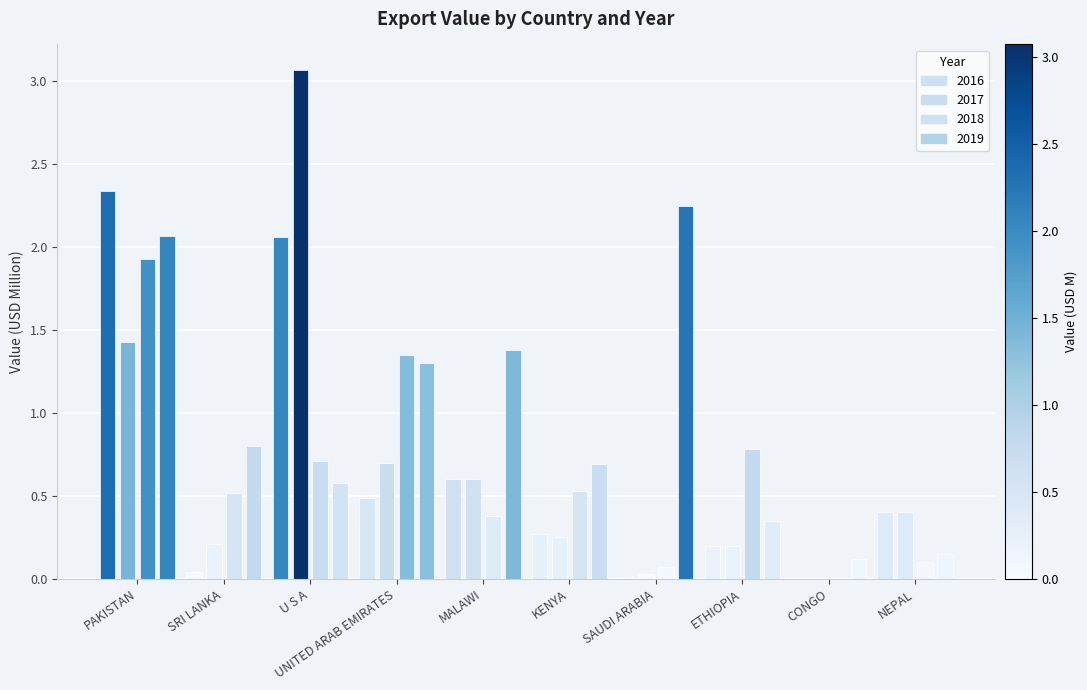

How many series are shown in this chart?

4